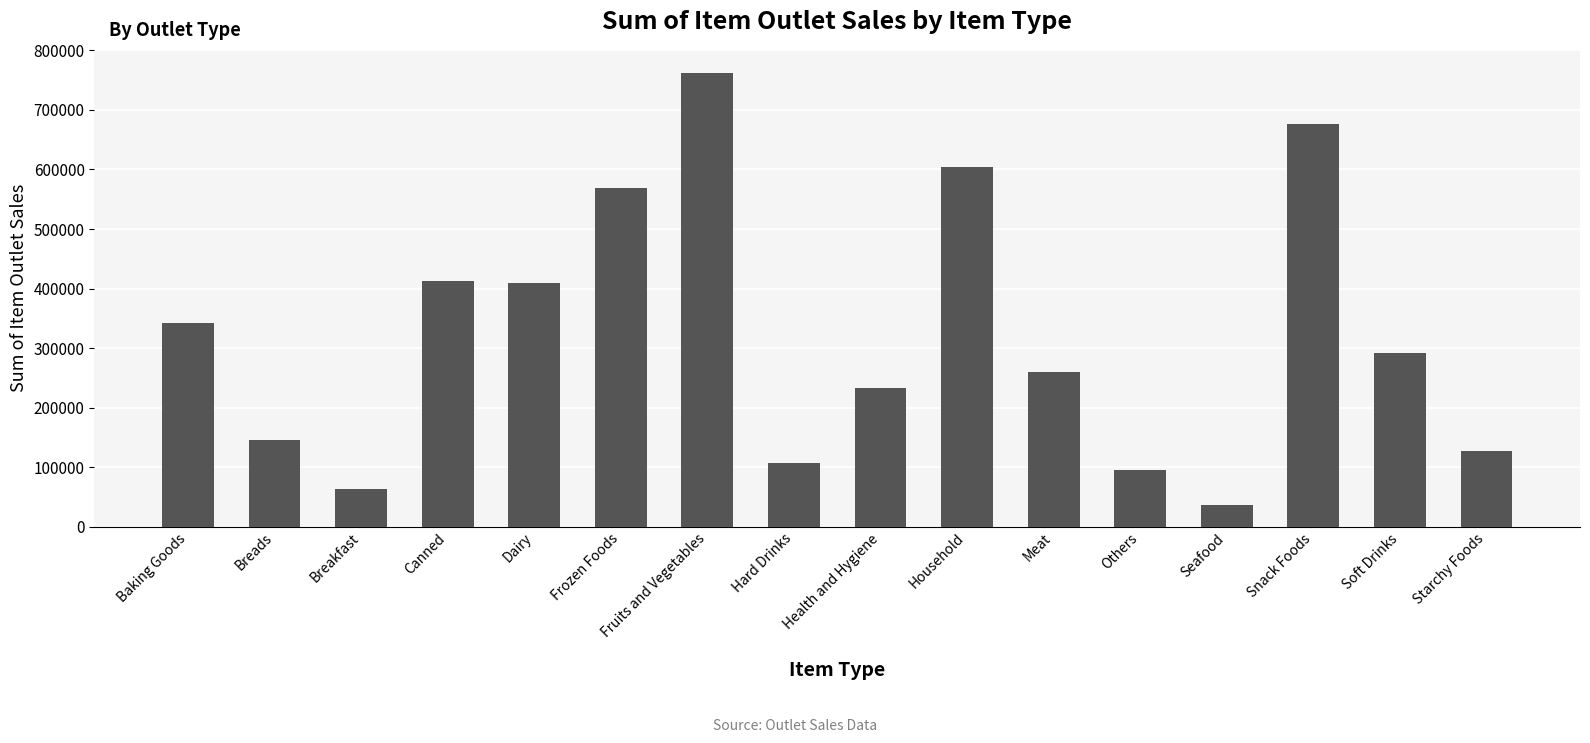

How many bars are there in total?

16